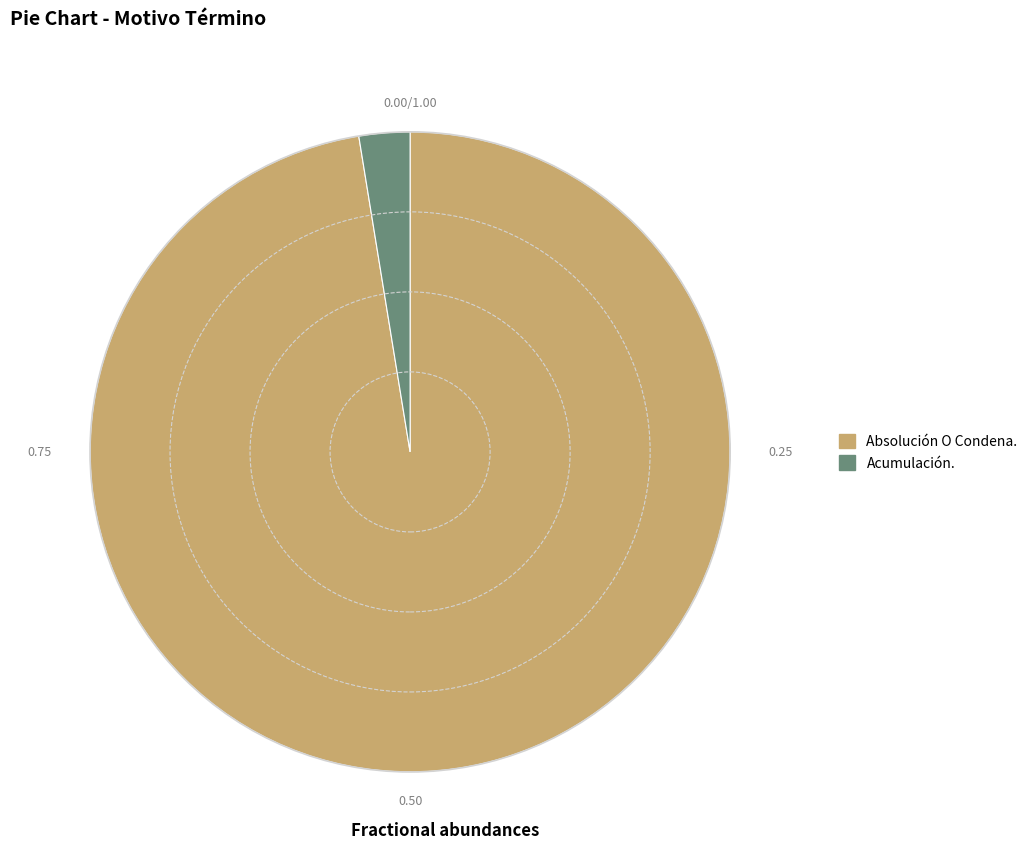

Rank the categories by value from lowest to highest.

Acumulación., Absolución O Condena.